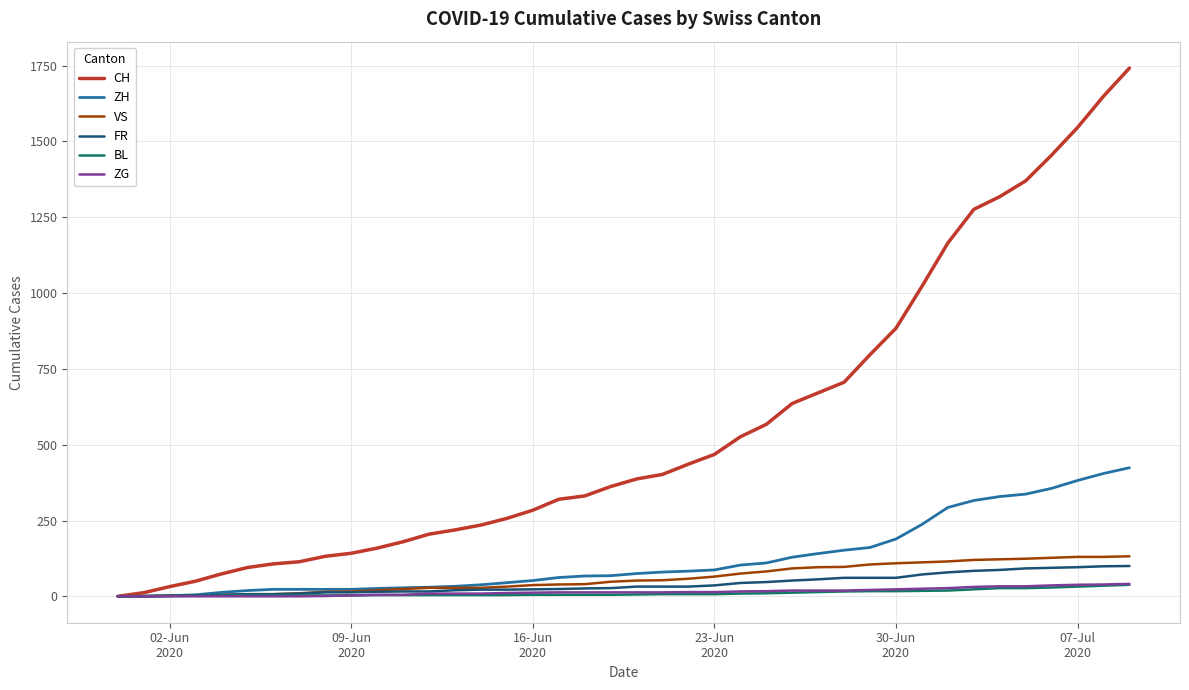

Which series has the largest total across all categories?

CH